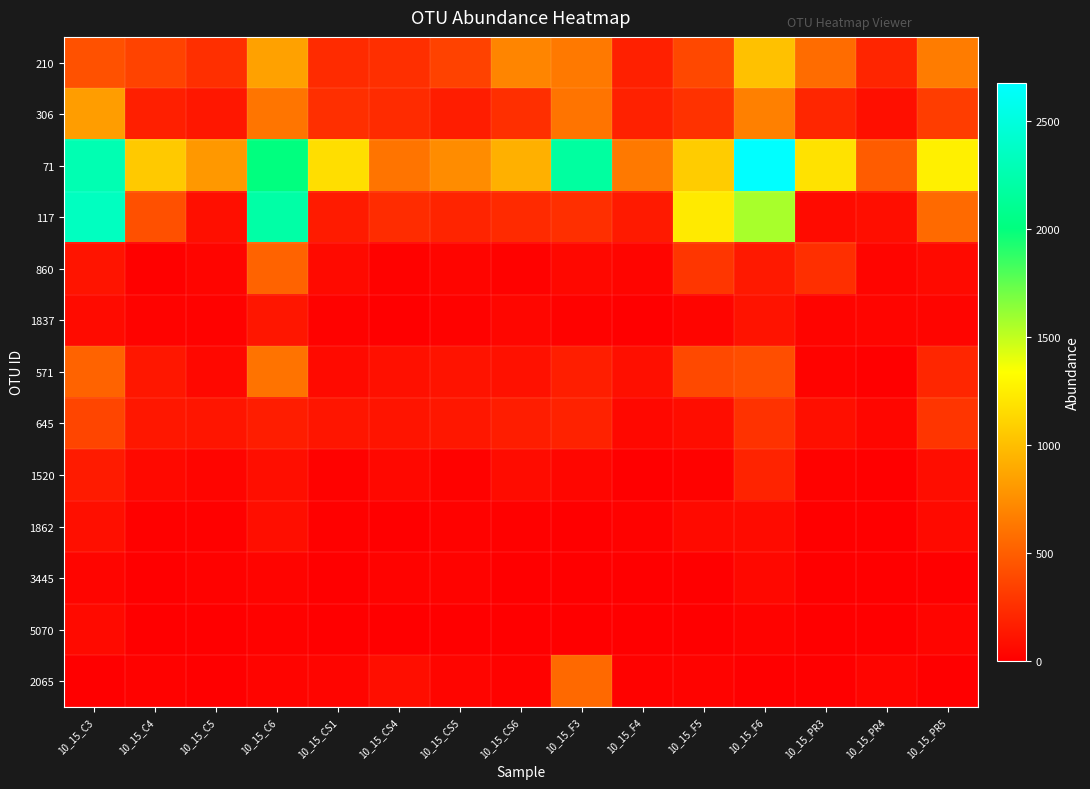

Reading left to right, what are all the values shown in this chart?

210: 10_15_C3=432	10_15_C4=356	10_15_C5=254	10_15_C6=849	10_15_CS1=231	10_15_CS4=251	10_15_CS5=354	10_15_CS6=704	10_15_F3=641	10_15_F4=173	10_15_F5=384	10_15_F6=1014	10_15_PR3=570	10_15_PR4=199	10_15_PR5=654
306: 10_15_C3=829	10_15_C4=170	10_15_C5=129	10_15_C6=618	10_15_CS1=254	10_15_CS4=230	10_15_CS5=160	10_15_CS6=252	10_15_F3=614	10_15_F4=180	10_15_F5=268	10_15_F6=677	10_15_PR3=207	10_15_PR4=87	10_15_PR5=326
71: 10_15_C3=2270	10_15_C4=1057	10_15_C5=803	10_15_C6=2005	10_15_CS1=1169	10_15_CS4=613	10_15_CS5=738	10_15_CS6=928	10_15_F3=2175	10_15_F4=641	10_15_F5=1071	10_15_F6=2674	10_15_PR3=1187	10_15_PR4=488	10_15_PR5=1261
117: 10_15_C3=2340	10_15_C4=426	10_15_C5=84	10_15_C6=2204	10_15_CS1=149	10_15_CS4=239	10_15_CS5=196	10_15_CS6=227	10_15_F3=252	10_15_F4=145	10_15_F5=1228	10_15_F6=1565	10_15_PR3=65	10_15_PR4=80	10_15_PR5=560
860: 10_15_C3=113	10_15_C4=12	10_15_C5=36	10_15_C6=527	10_15_CS1=62	10_15_CS4=16	10_15_CS5=33	10_15_CS6=17	10_15_F3=50	10_15_F4=35	10_15_F5=292	10_15_F6=139	10_15_PR3=252	10_15_PR4=33	10_15_PR5=60
1837: 10_15_C3=65	10_15_C4=25	10_15_C5=16	10_15_C6=121	10_15_CS1=18	10_15_CS4=8	10_15_CS5=16	10_15_CS6=40	10_15_F3=17	10_15_F4=8	10_15_F5=32	10_15_F6=107	10_15_PR3=29	10_15_PR4=33	10_15_PR5=32
571: 10_15_C3=525	10_15_C4=130	10_15_C5=49	10_15_C6=610	10_15_CS1=58	10_15_CS4=90	10_15_CS5=105	10_15_CS6=99	10_15_F3=167	10_15_F4=85	10_15_F5=391	10_15_F6=416	10_15_PR3=25	10_15_PR4=9	10_15_PR5=208
645: 10_15_C3=369	10_15_C4=126	10_15_C5=117	10_15_C6=158	10_15_CS1=119	10_15_CS4=111	10_15_CS5=129	10_15_CS6=159	10_15_F3=185	10_15_F4=50	10_15_F5=75	10_15_F6=268	10_15_PR3=88	10_15_PR4=40	10_15_PR5=283
1520: 10_15_C3=147	10_15_C4=53	10_15_C5=36	10_15_C6=81	10_15_CS1=20	10_15_CS4=48	10_15_CS5=17	10_15_CS6=72	10_15_F3=37	10_15_F4=8	10_15_F5=17	10_15_F6=192	10_15_PR3=20	10_15_PR4=1	10_15_PR5=75
1862: 10_15_C3=85	10_15_C4=14	10_15_C5=12	10_15_C6=81	10_15_CS1=13	10_15_CS4=6	10_15_CS5=20	10_15_CS6=13	10_15_F3=8	10_15_F4=20	10_15_F5=60	10_15_F6=65	10_15_PR3=0	10_15_PR4=8	10_15_PR5=61
3445: 10_15_C3=36	10_15_C4=0	10_15_C5=18	10_15_C6=27	10_15_CS1=9	10_15_CS4=25	10_15_CS5=26	10_15_CS6=1	10_15_F3=1	10_15_F4=0	10_15_F5=2	10_15_F6=49	10_15_PR3=9	10_15_PR4=9	10_15_PR5=0
5070: 10_15_C3=61	10_15_C4=1	10_15_C5=10	10_15_C6=19	10_15_CS1=1	10_15_CS4=1	10_15_CS5=0	10_15_CS6=1	10_15_F3=1	10_15_F4=8	10_15_F5=3	10_15_F6=25	10_15_PR3=1	10_15_PR4=0	10_15_PR5=36
2065: 10_15_C3=8	10_15_C4=17	10_15_C5=4	10_15_C6=31	10_15_CS1=33	10_15_CS4=79	10_15_CS5=36	10_15_CS6=16	10_15_F3=556	10_15_F4=16	10_15_F5=21	10_15_F6=1	10_15_PR3=8	10_15_PR4=32	10_15_PR5=8